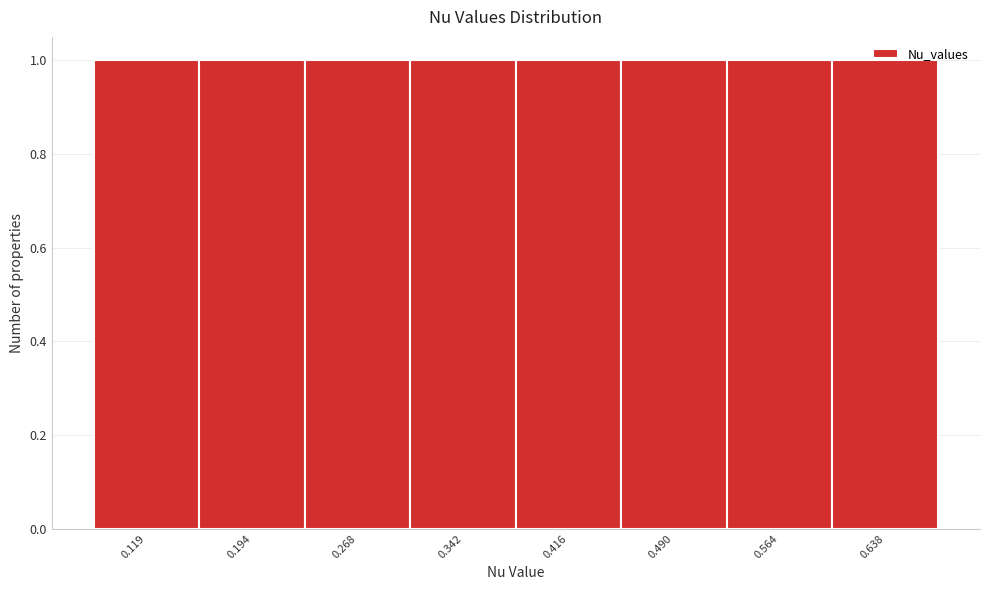

Reading left to right, list every bar in this chart as the range it spans on the x-axis followed by its height. Neither the bar edges nor the heights are printed on the chart, so give them approximately, as read against the axes.

0.08 to 0.16: 1
0.16 to 0.23: 1
0.23 to 0.30: 1
0.30 to 0.38: 1
0.38 to 0.45: 1
0.45 to 0.53: 1
0.53 to 0.60: 1
0.60 to 0.68: 1